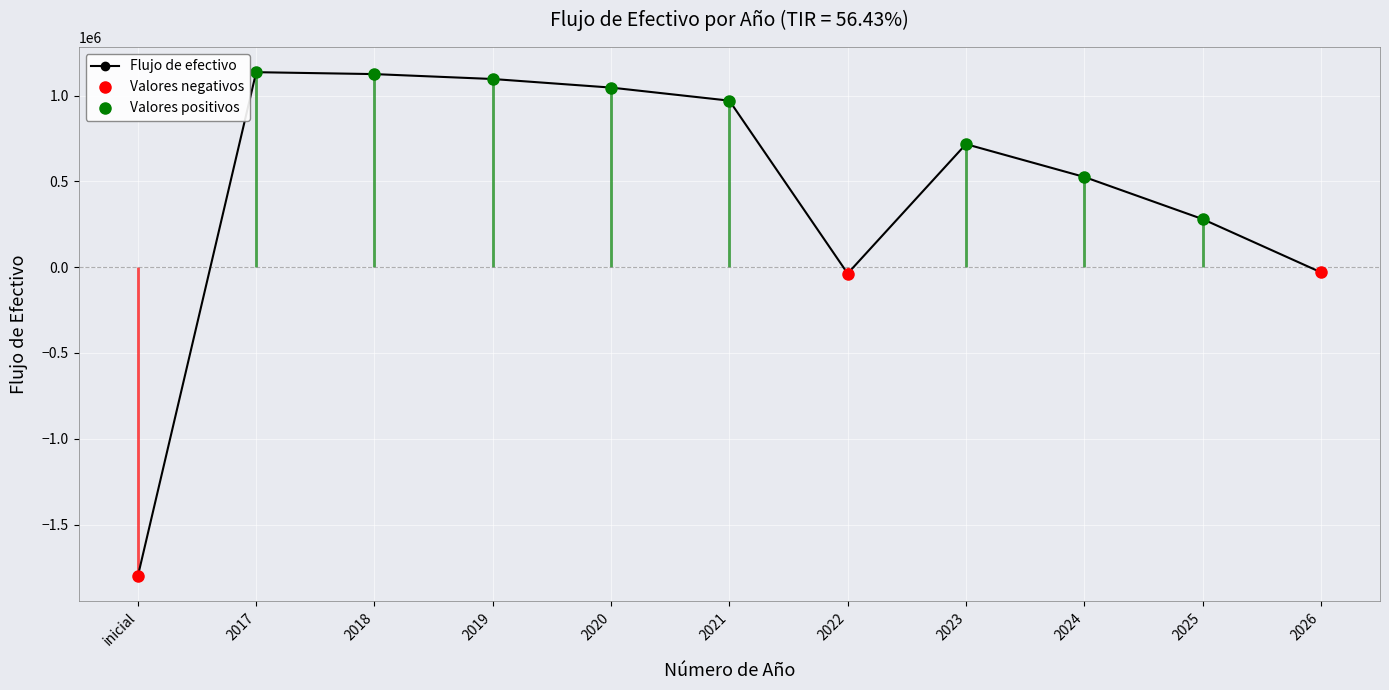

True or false: Valores positivos and Valores negativos cross at least once.

False